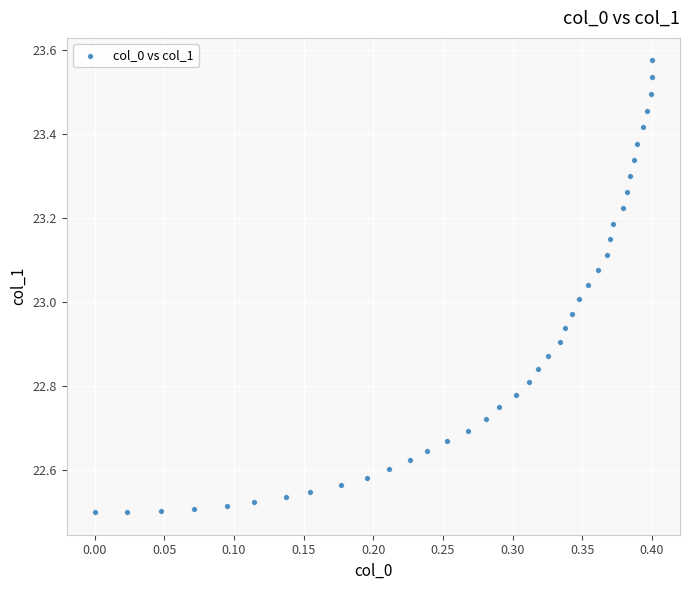

What is the range of Y values (max minus min)?

1.1